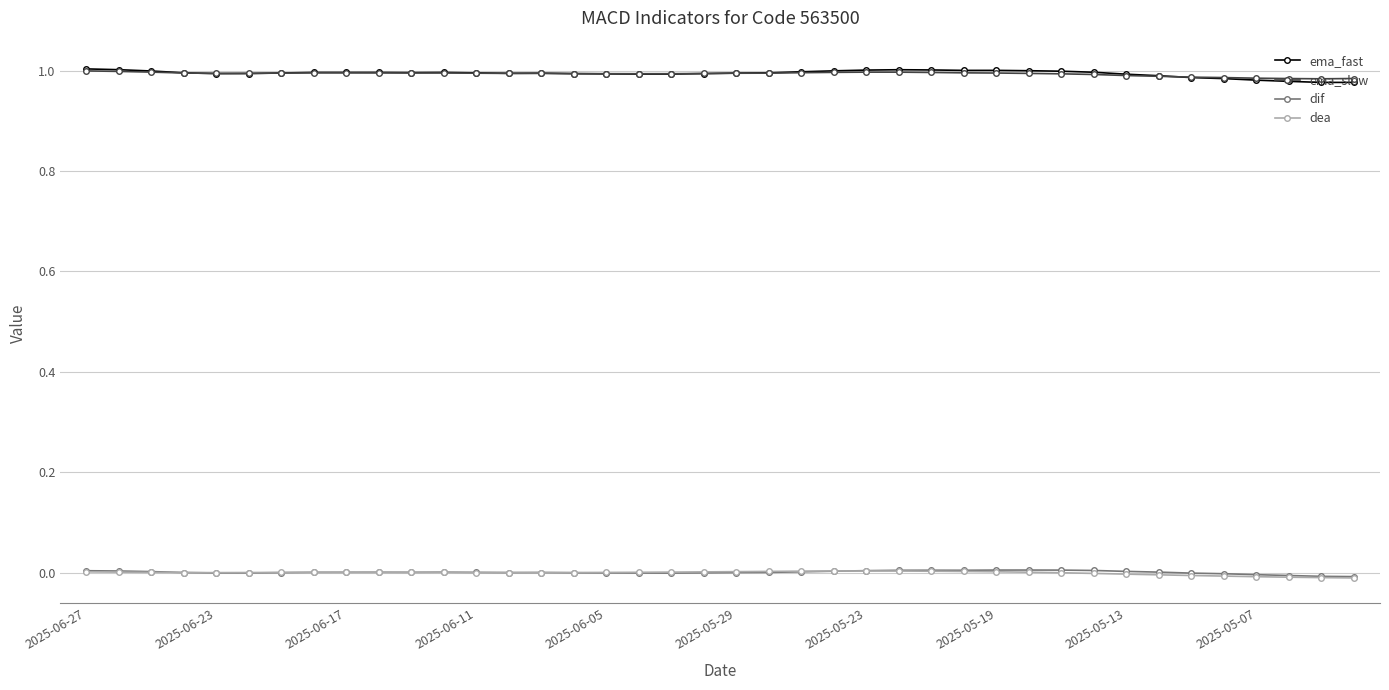

True or false: dif and ema_slow intersect in this chart.

False